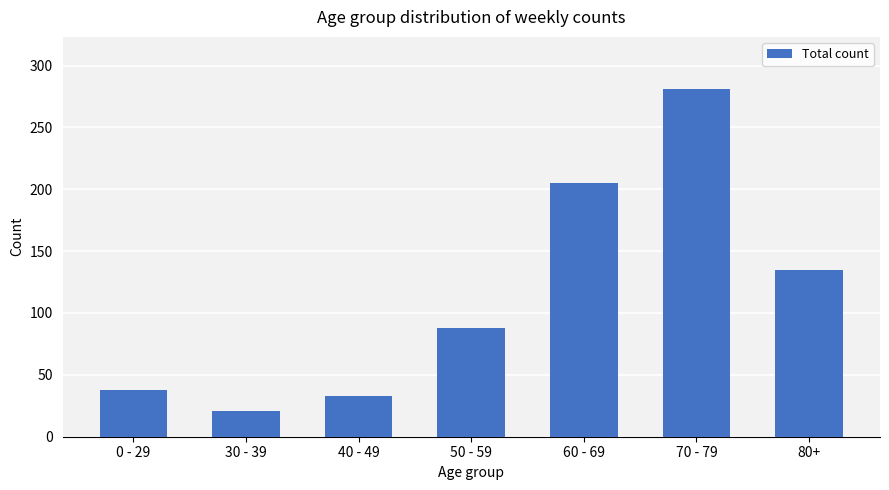

What is the label of the 5th bar from the right?

40 - 49